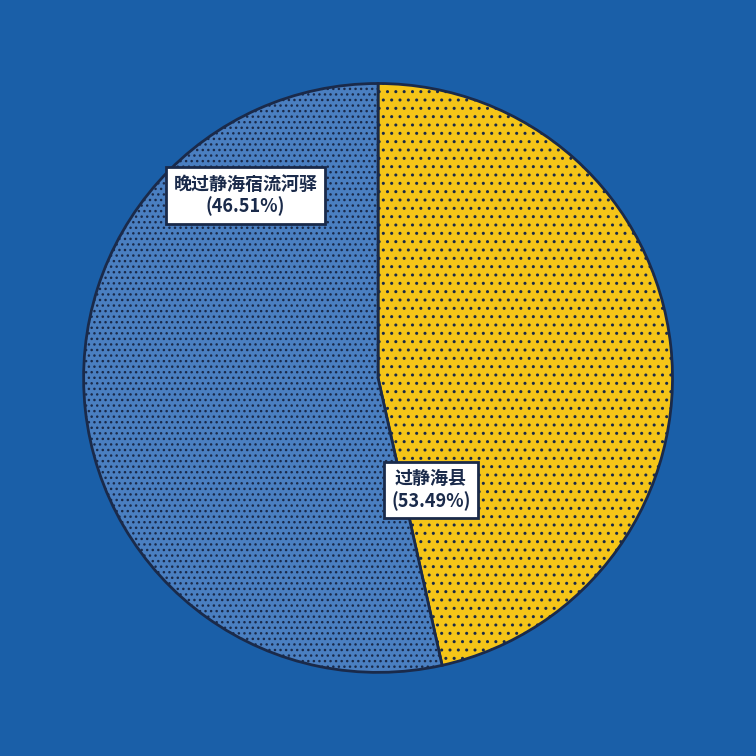

What is the smallest slice in the pie chart?

晚过静海宿流河驿